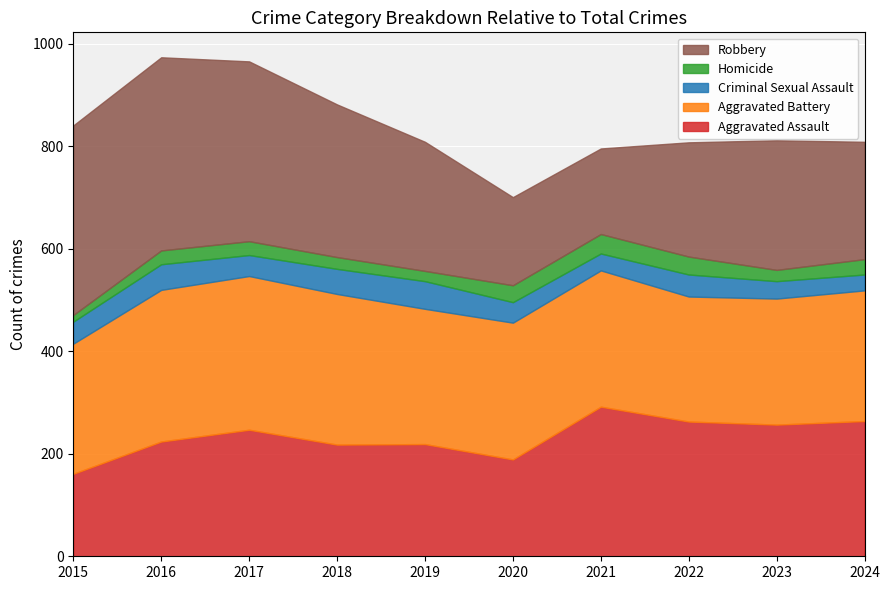

How many lines are shown in the chart?

5